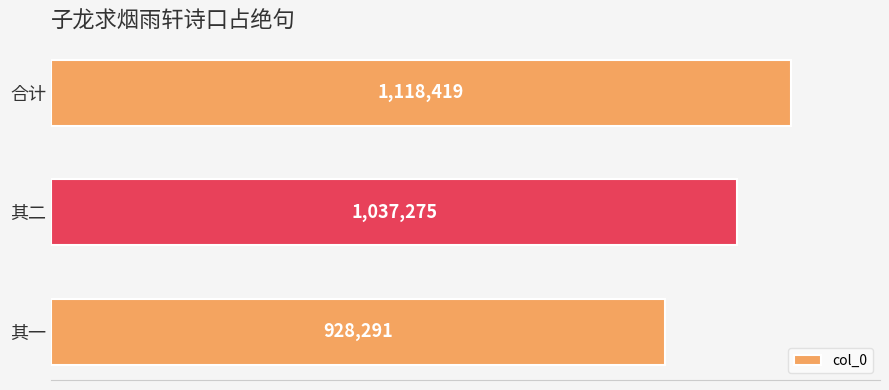

Does the chart contain any negative values?

No